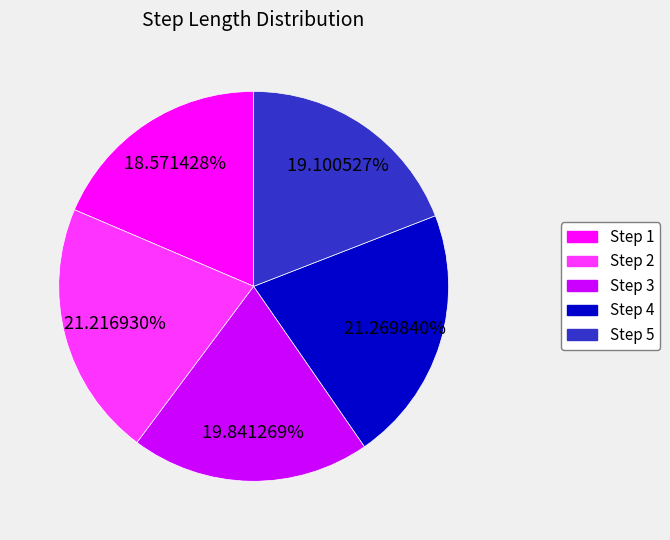

Is Step 4 the majority of the pie?

No